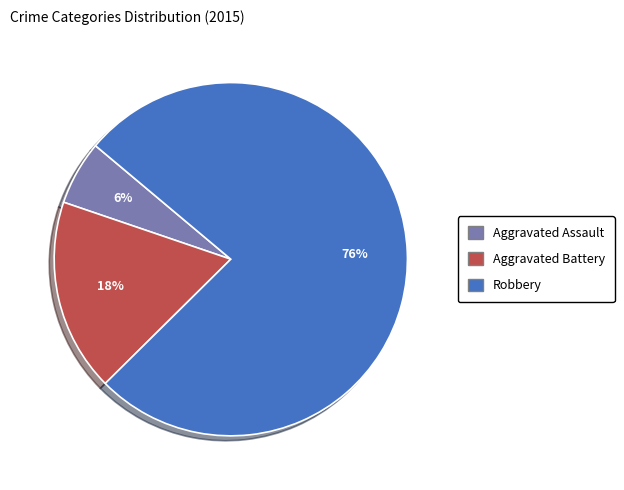

Which category accounts for the majority?

Robbery